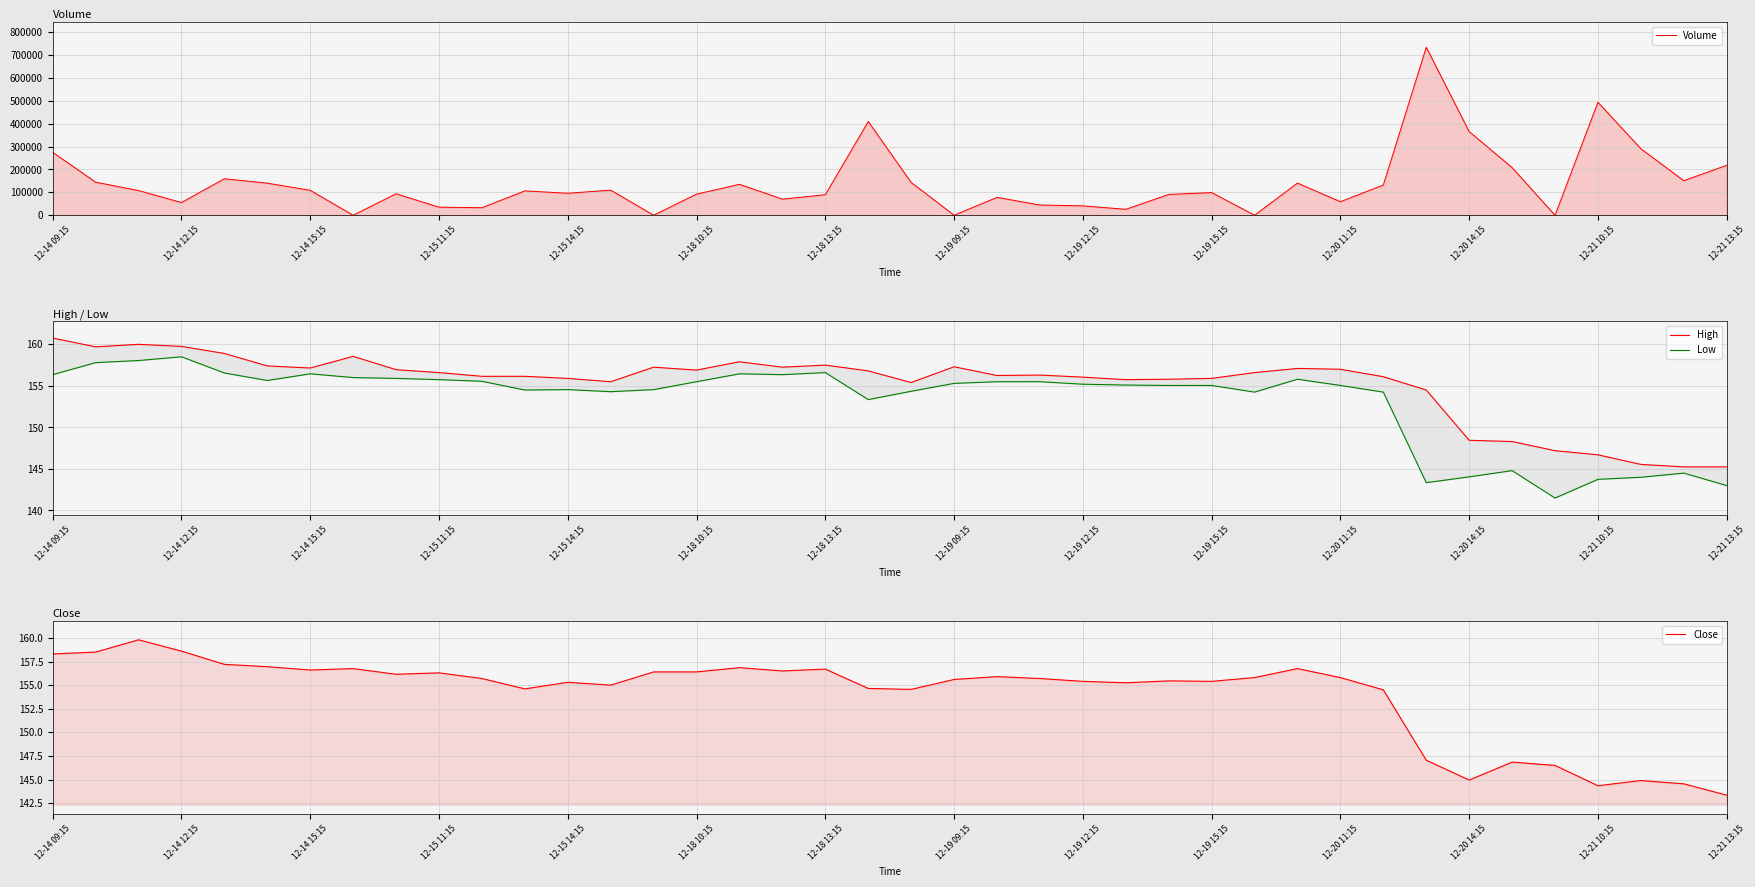

What is the difference between the second highest and minimum values in the Volume series?

493709.0